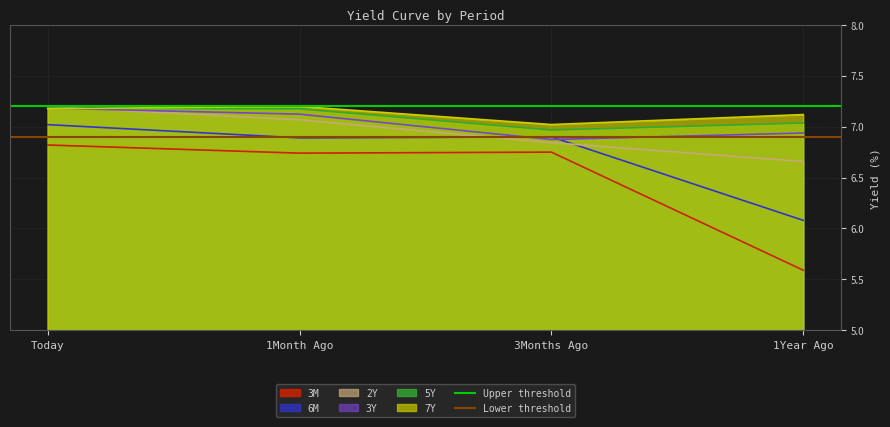

Where is 2Y nearest to the value 6?

1Year Ago